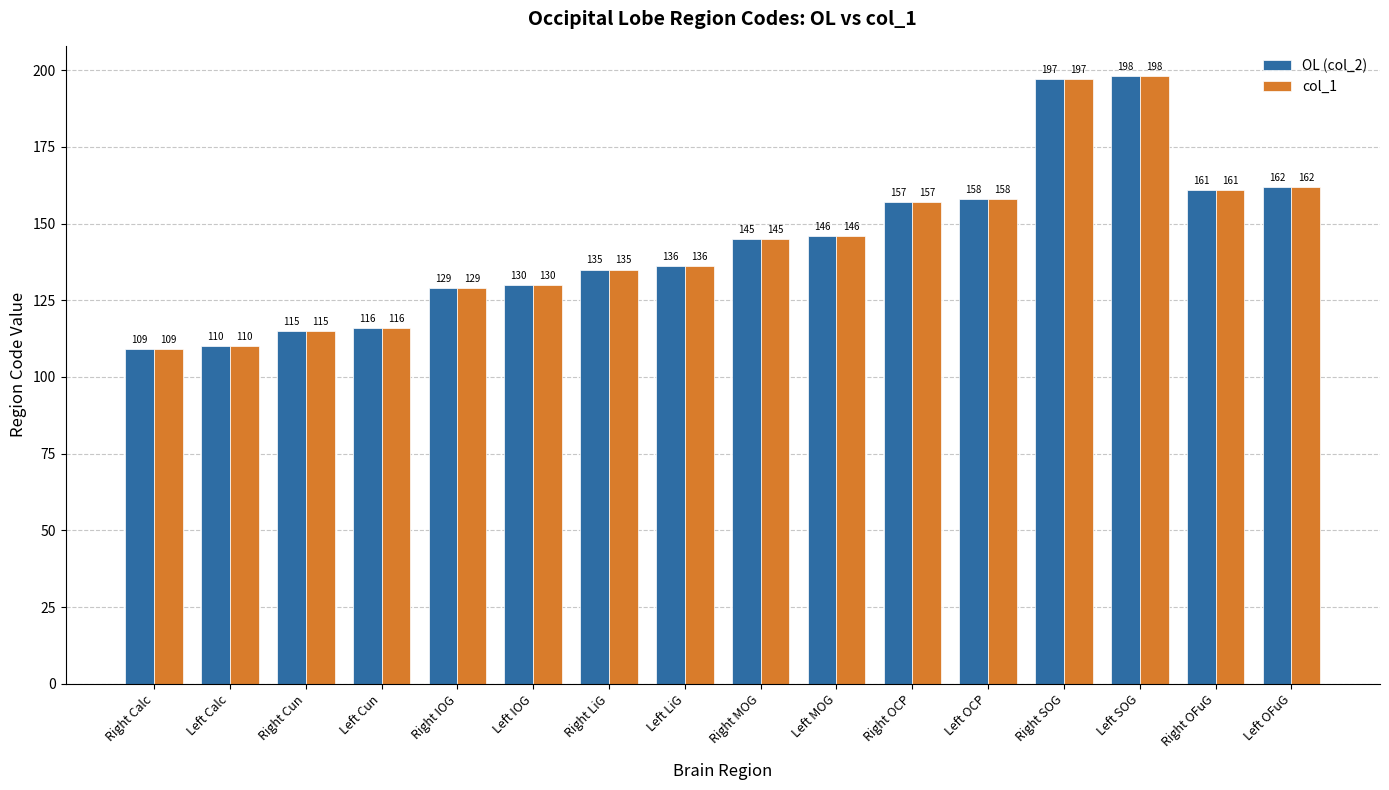

Are the bars horizontal?

No